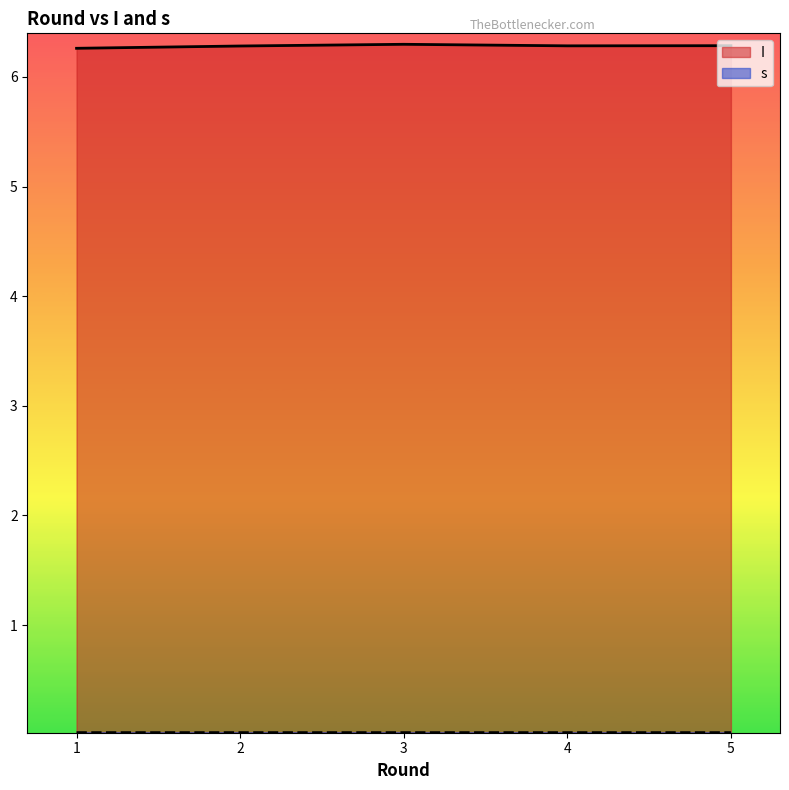

The value of s at 2 is 0.0. True or false?

True